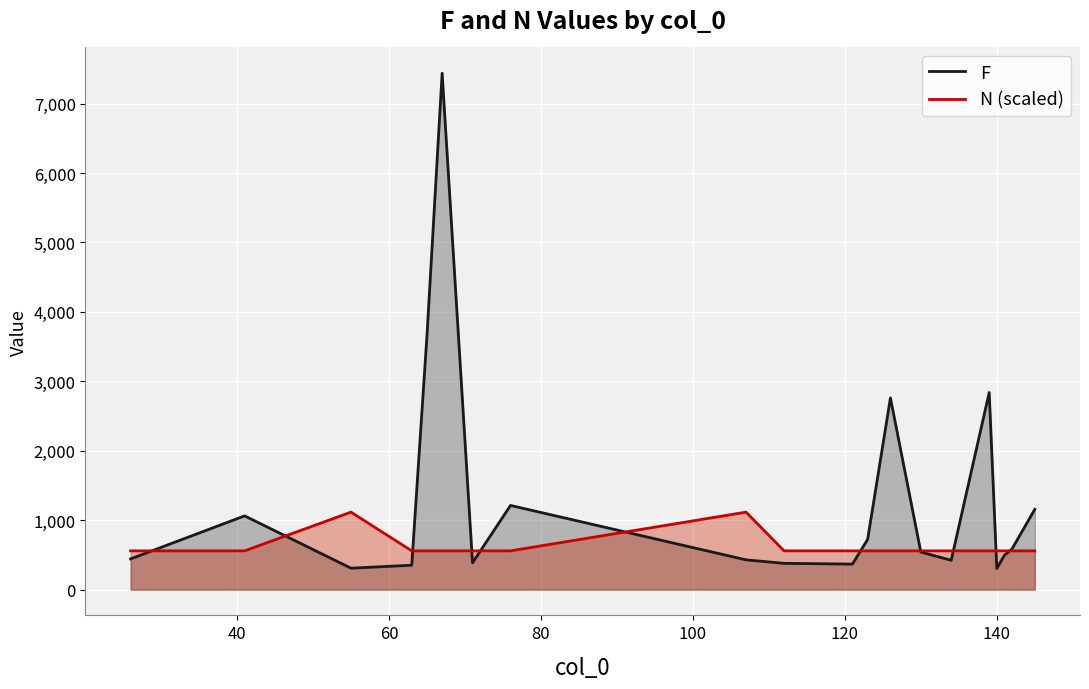

Rank the series by their maximum value, from lowest to highest.

N (scaled), F